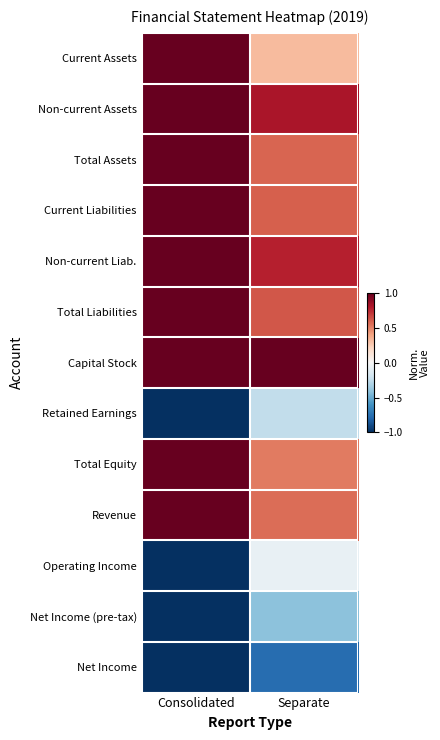

Rank the series at Consolidated from highest to lowest value.

Current Assets, Non-current Assets, Total Assets, Current Liabilities, Non-current Liab., Total Liabilities, Capital Stock, Total Equity, Revenue, Retained Earnings, Operating Income, Net Income (pre-tax), Net Income